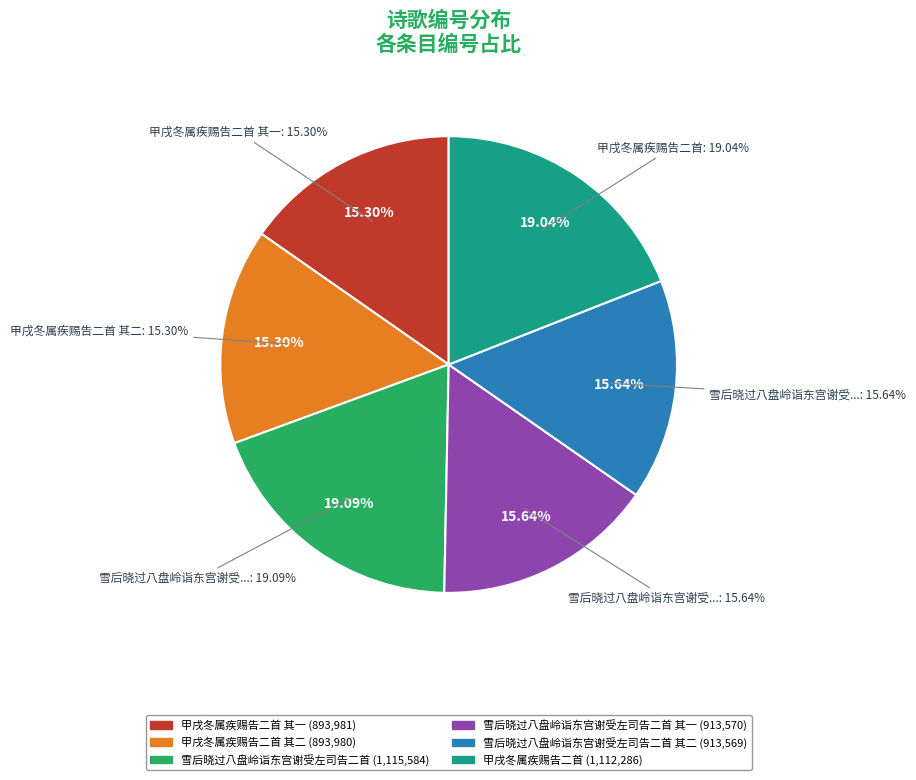

Does 雪后晓过八盘岭诣东宫谢受左司告二首 其二 account for over 50% of the chart?

No